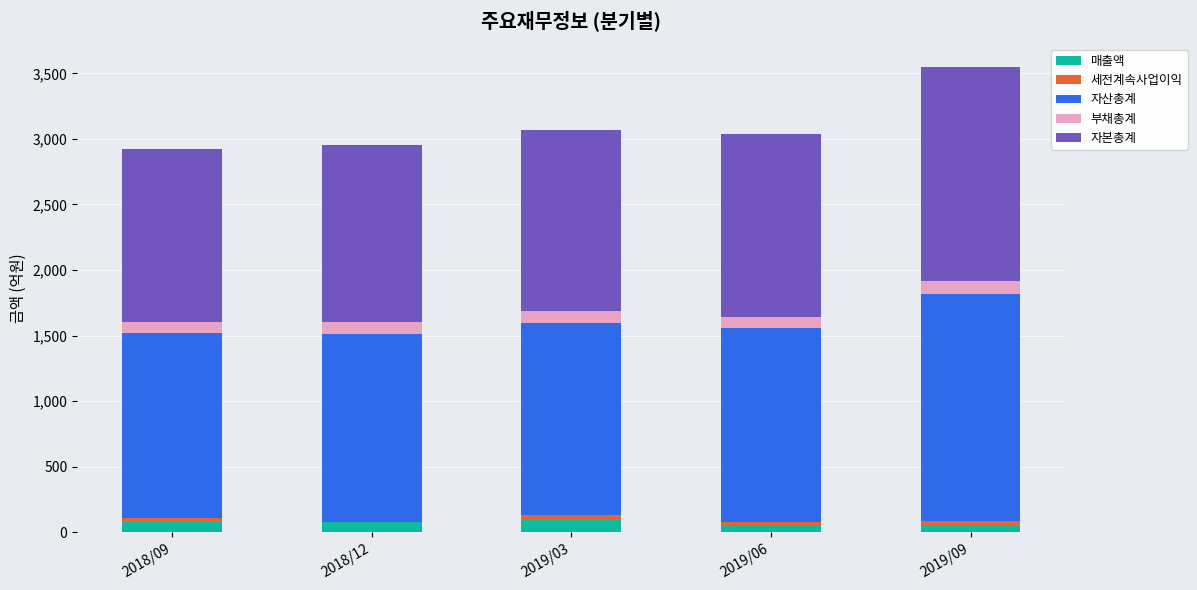

At which category is the sum across all series the highest?

2019/09